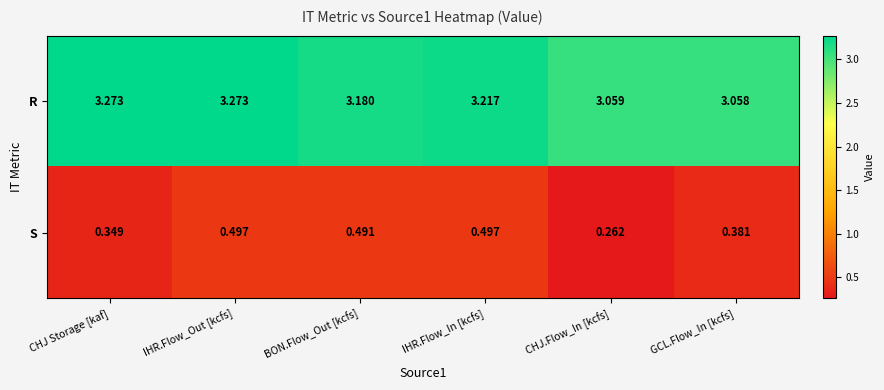

Where is R nearest to the value 3?

GCL.Flow_In [kcfs]